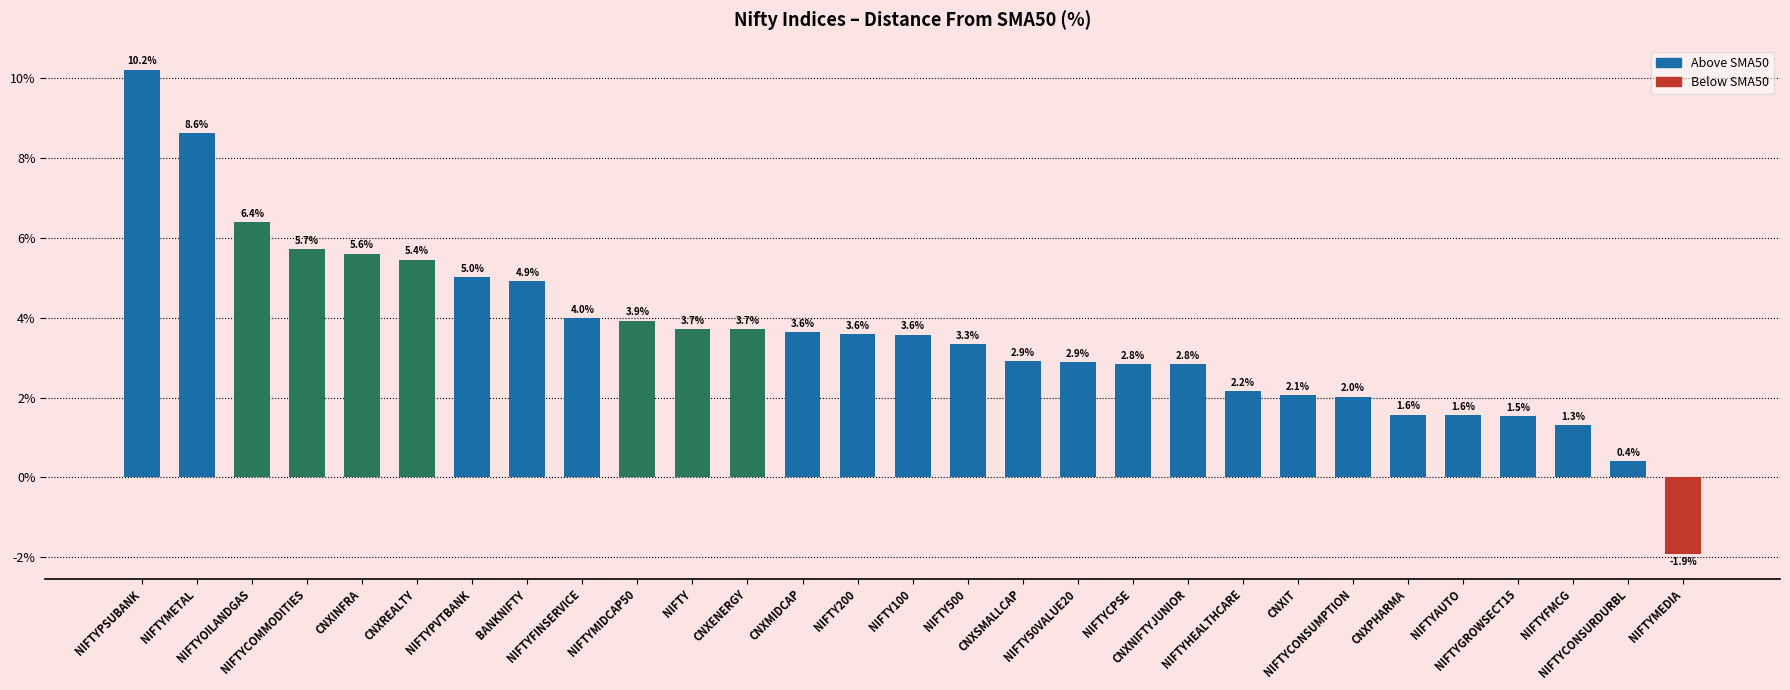

Count the number of data series in this chart.

1